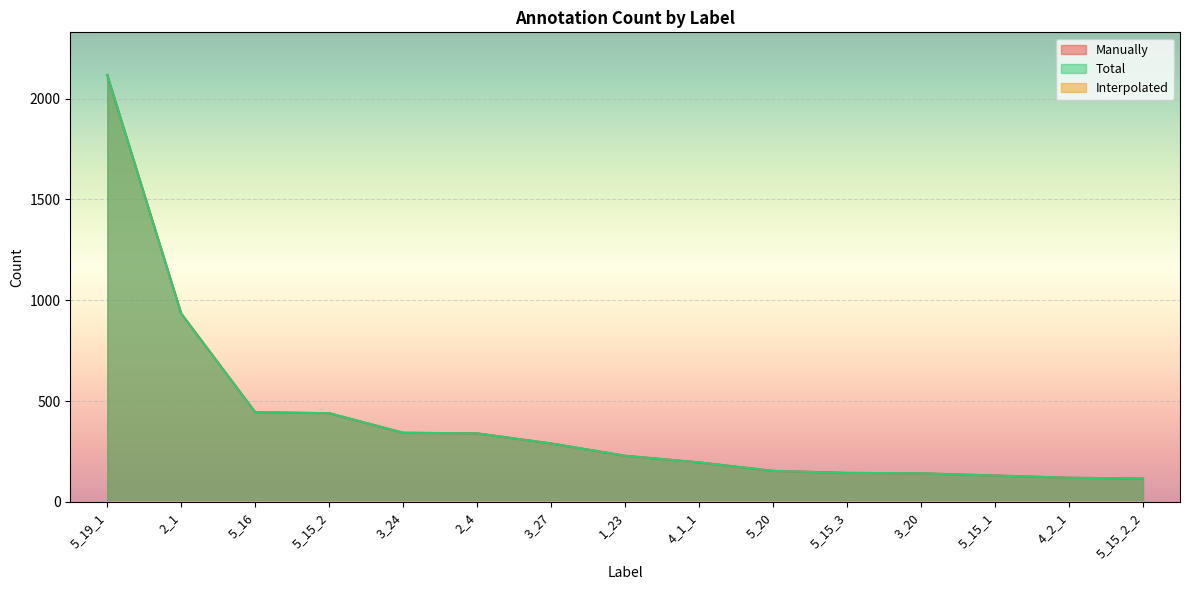

True or false: Manually and Total intersect in this chart.

False